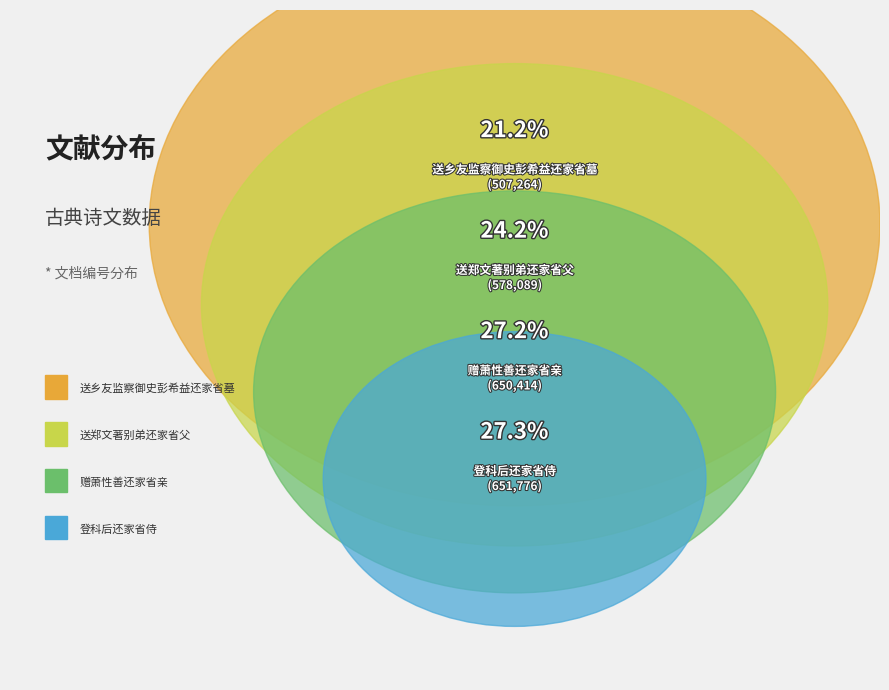

Which category has the biggest portion of the pie?

登科后还家省侍